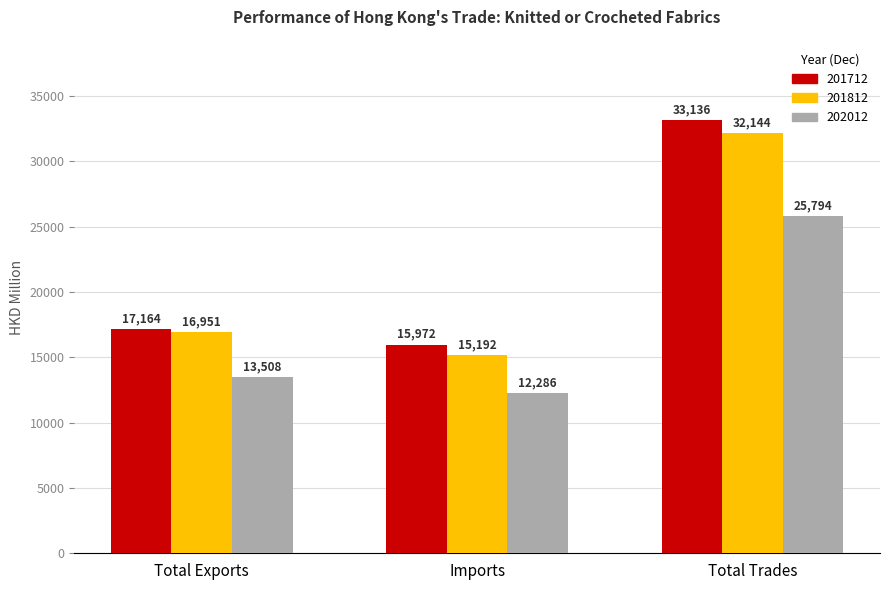

What is the difference between the maximum and minimum values in the 201812 series?

16951.4